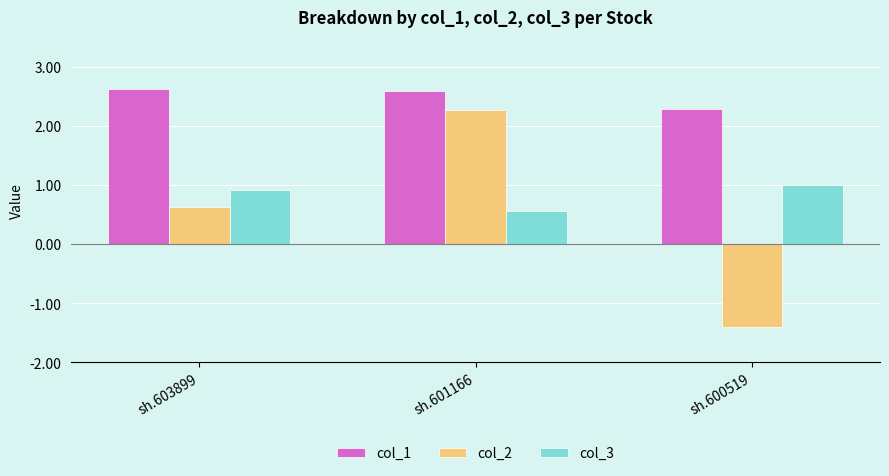

Between sh.601166 and sh.600519, which series saw the biggest shift?

col_2